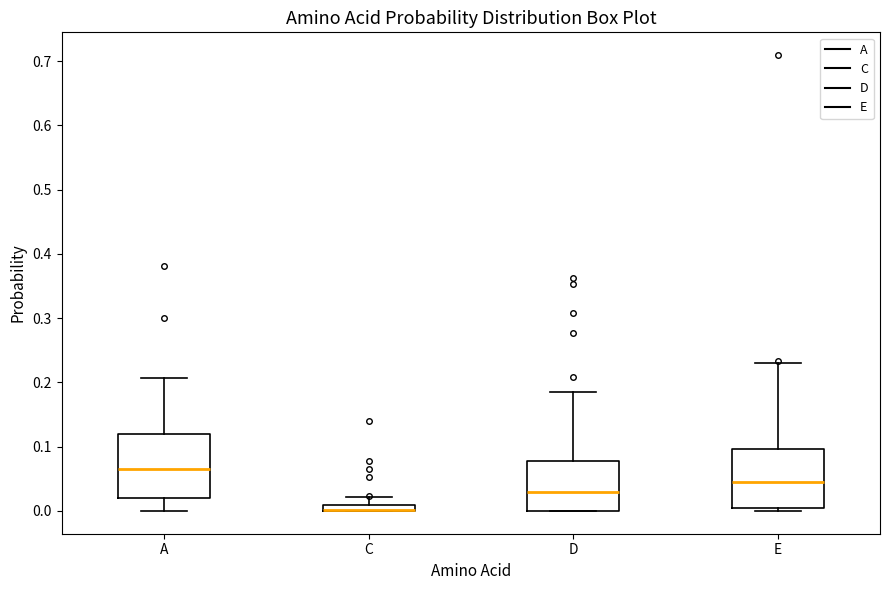

Where does the median line of the box for D sit on the y-axis? The values are not printed on the chart, so give them approximately, as read against the axis.

0.03